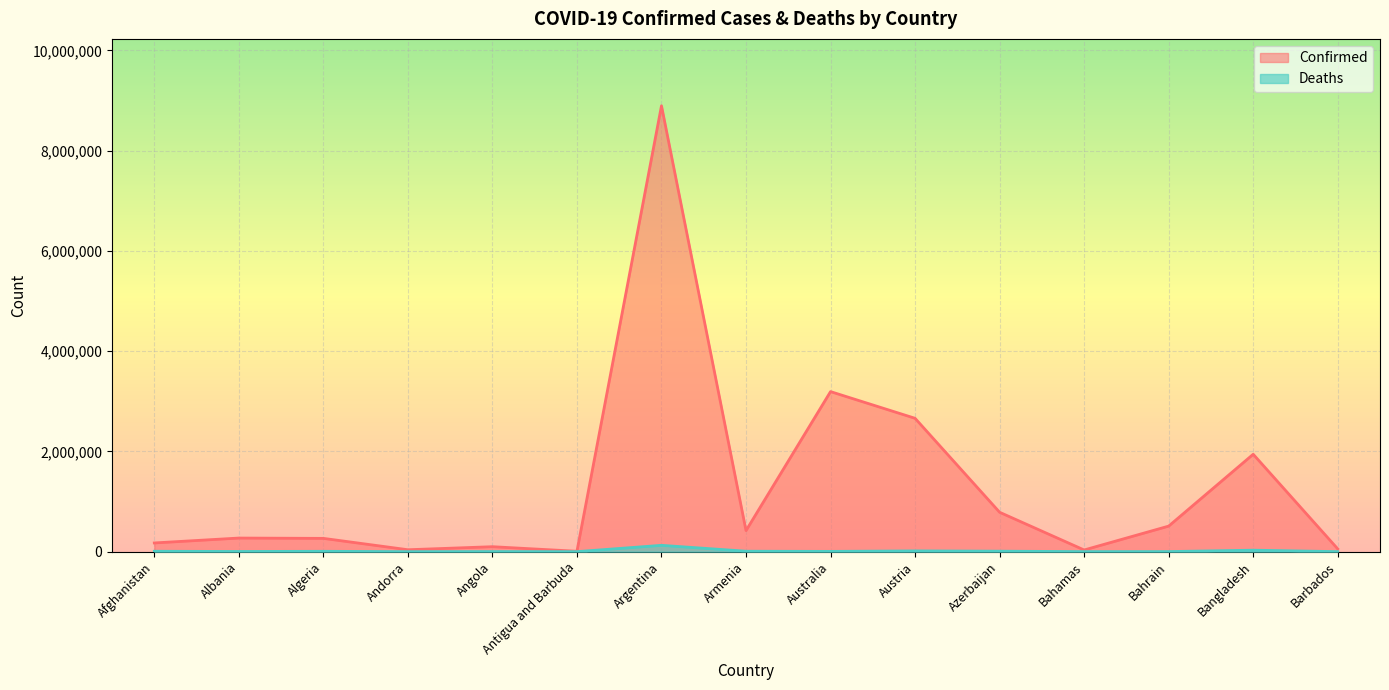

Rank the series by their maximum value, from lowest to highest.

Deaths, Confirmed